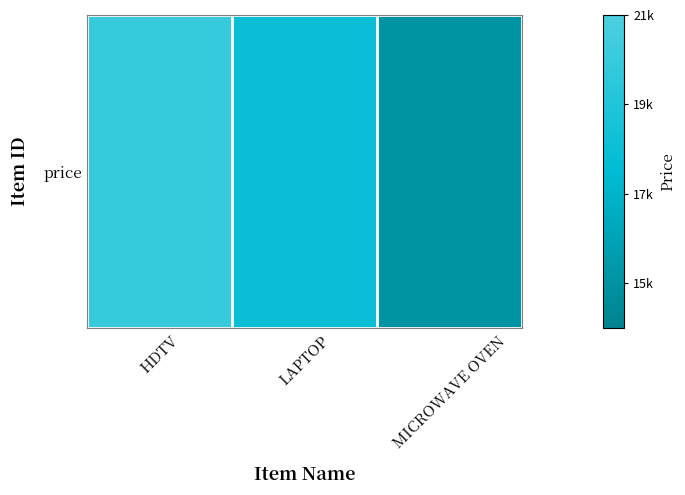

Count the values in the range 15000 to 20000.

3